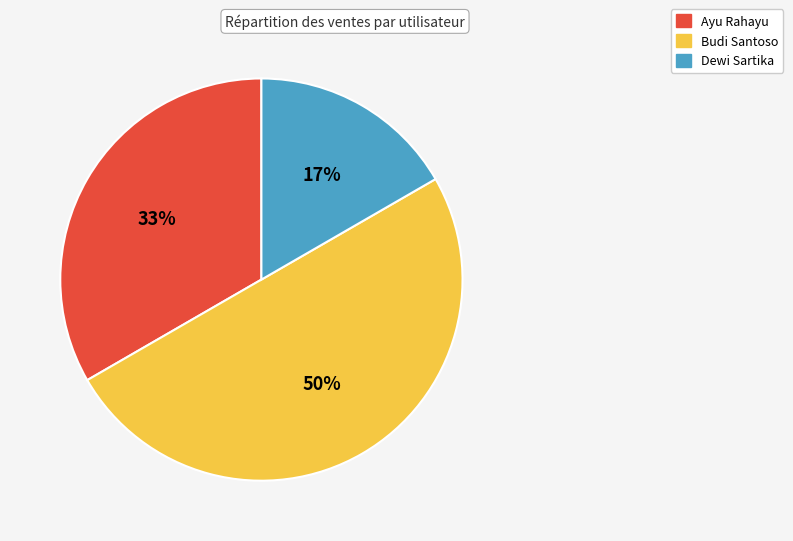

To the nearest percent, what is the combined percentage of Dewi Sartika and Budi Santoso?

67%